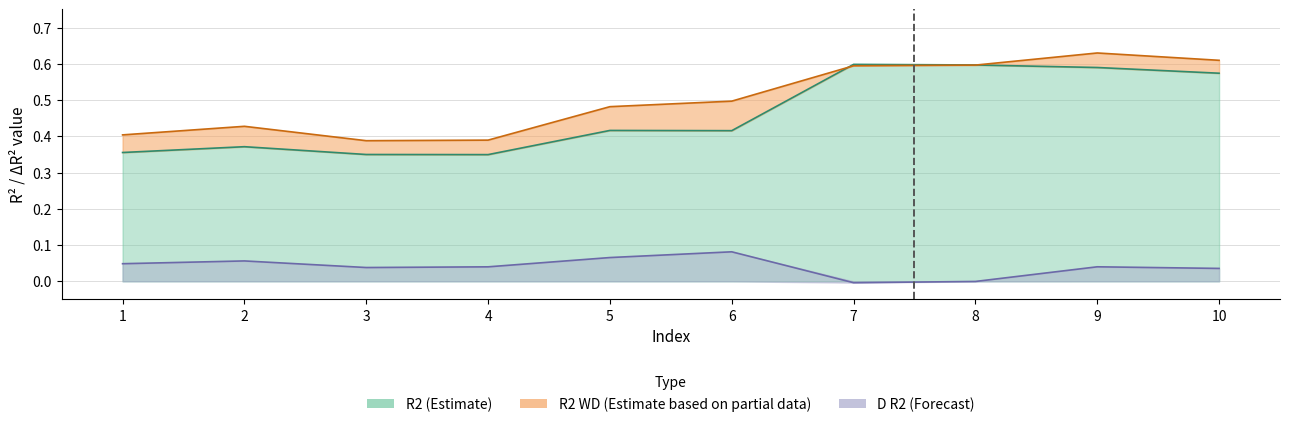

The R2 WD series shows 0.9 at 9. True or false?

False